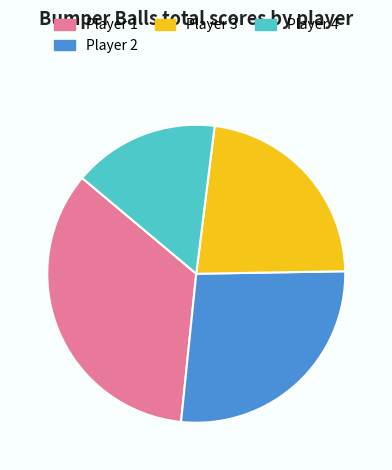

What is the ratio of the value at Player 1 to the value at Player 4?

2.2